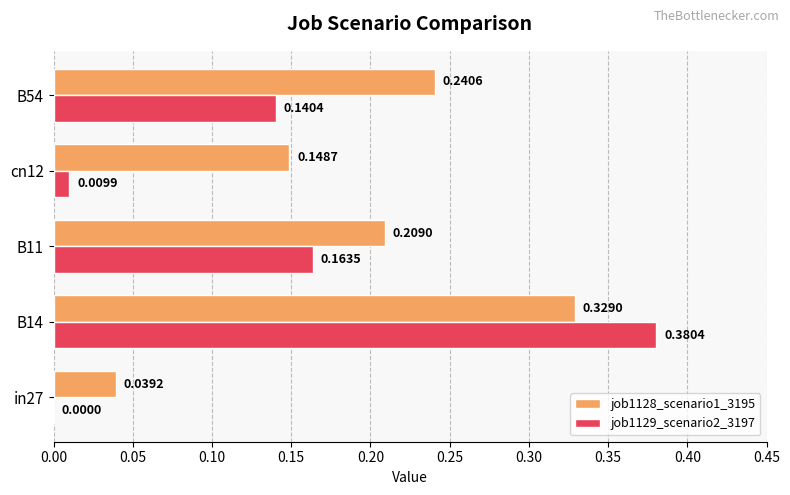

What are all the series names shown in the legend?

job1128_scenario1_3195, job1129_scenario2_3197